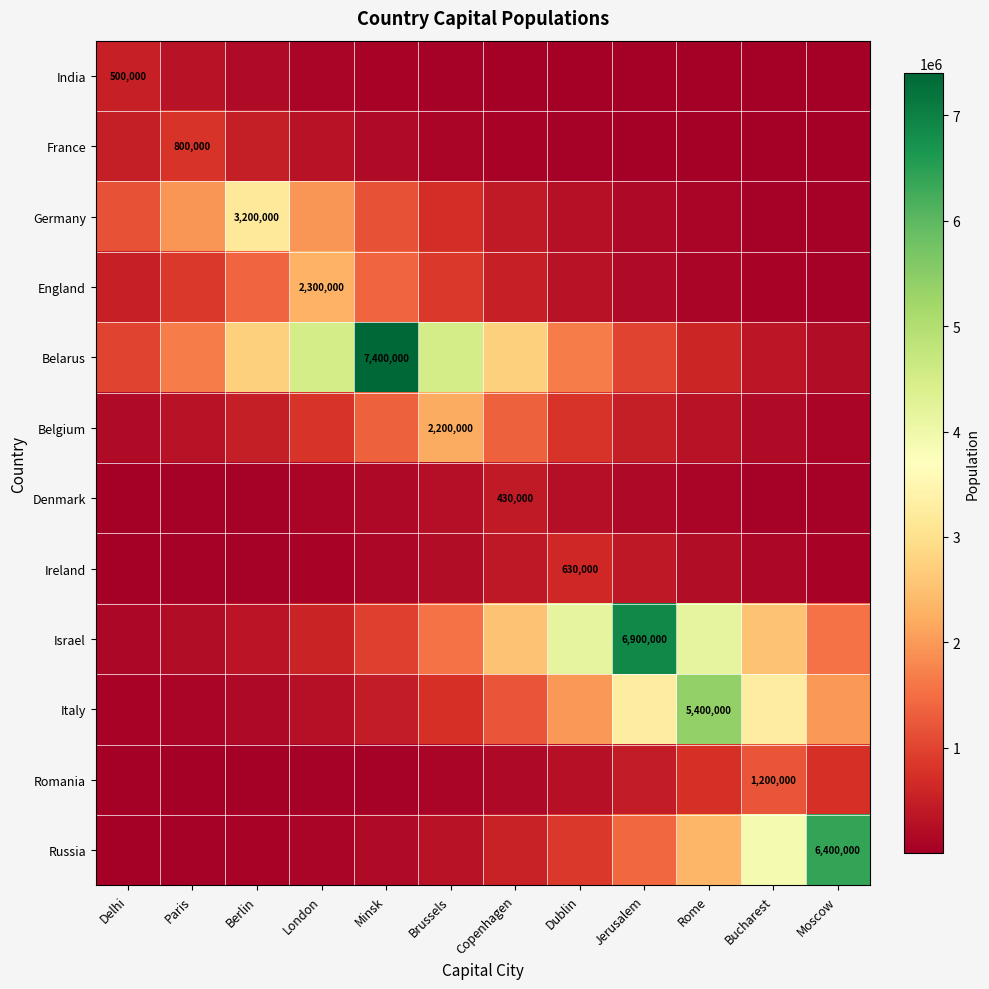

Is it true that Israel equals 6900000.0 at Jerusalem?

True